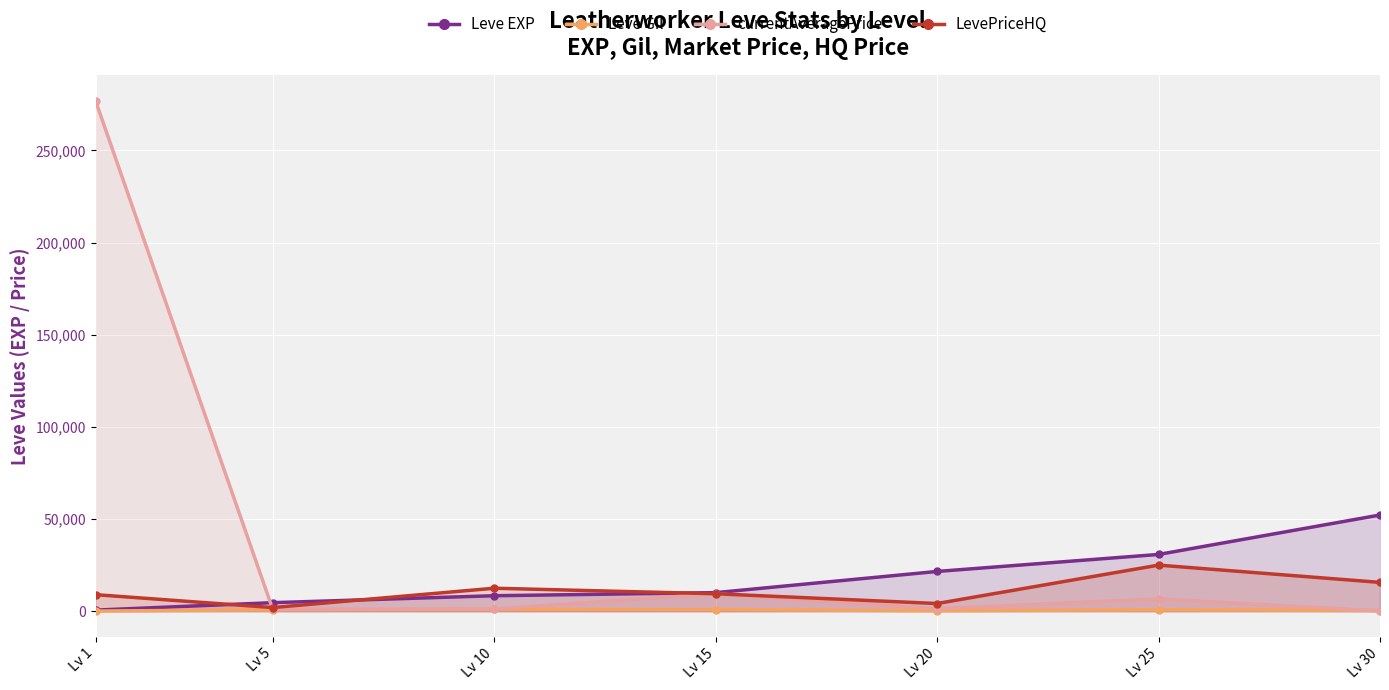

How many lines are shown in the chart?

4